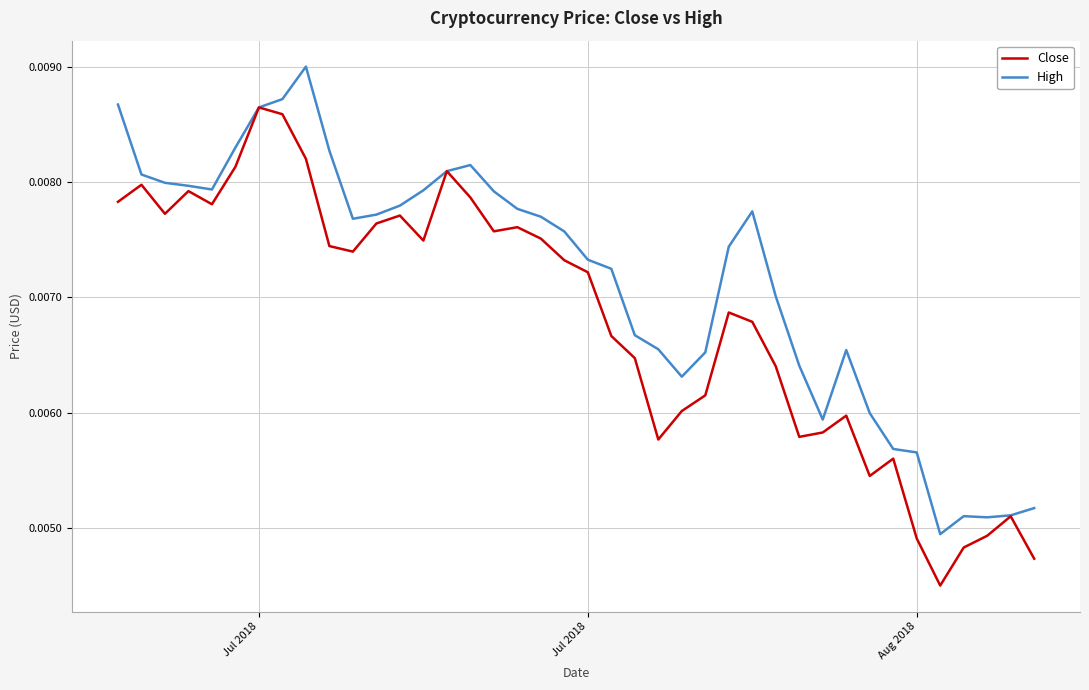

Rank the series by their maximum value, from lowest to highest.

Close, High